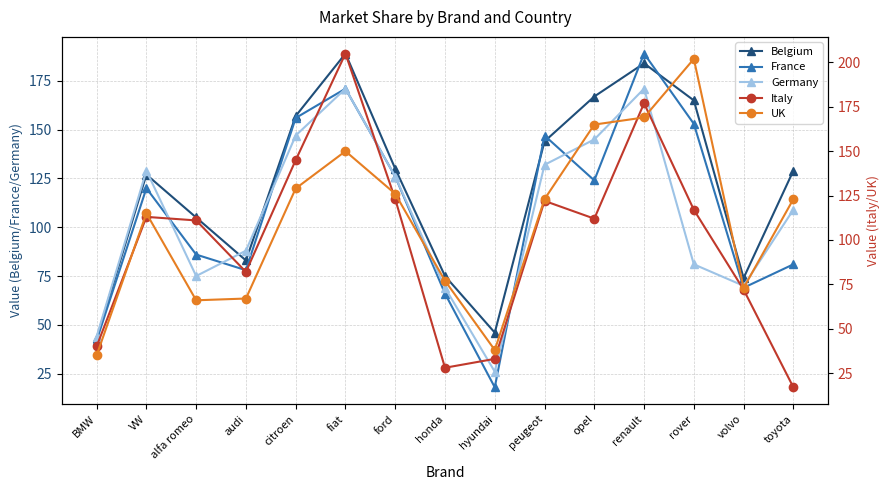

What is the difference between the second highest and minimum values in the France series?

153